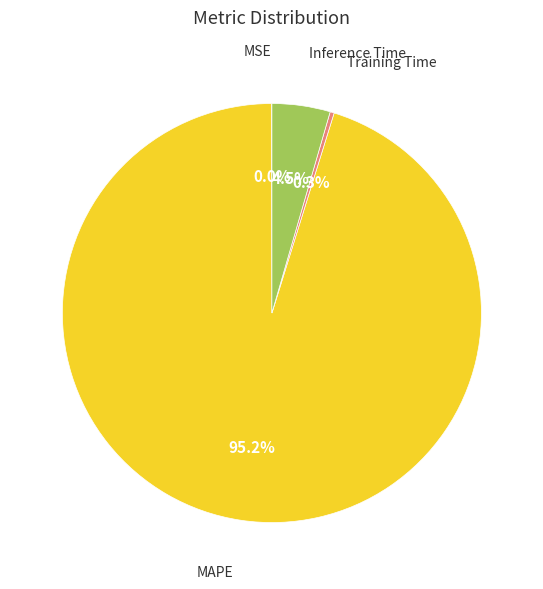

Which category has the biggest portion of the pie?

MAPE